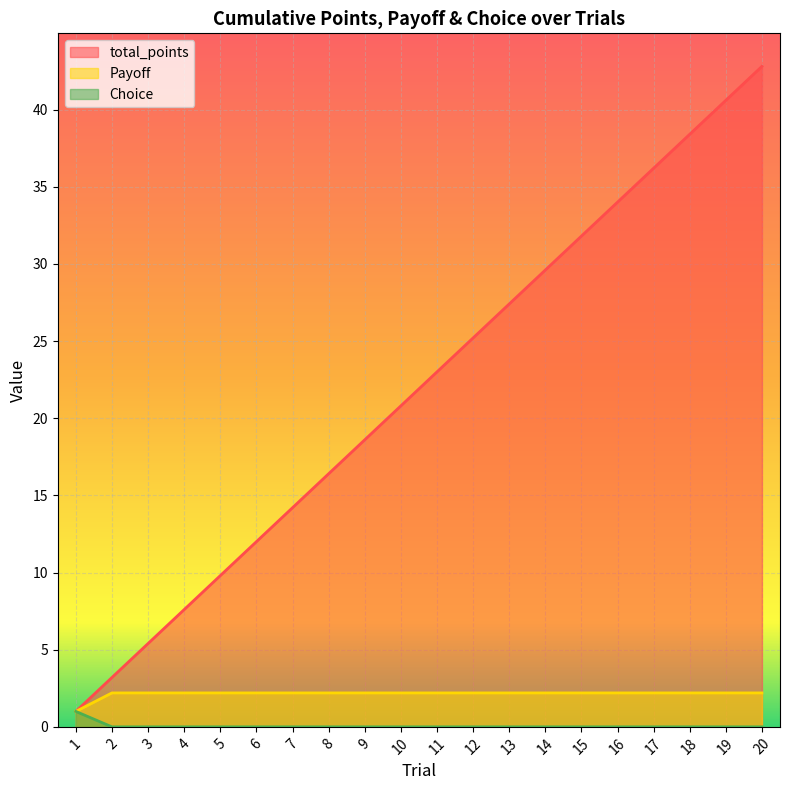

Which category has the highest value across all series?

20